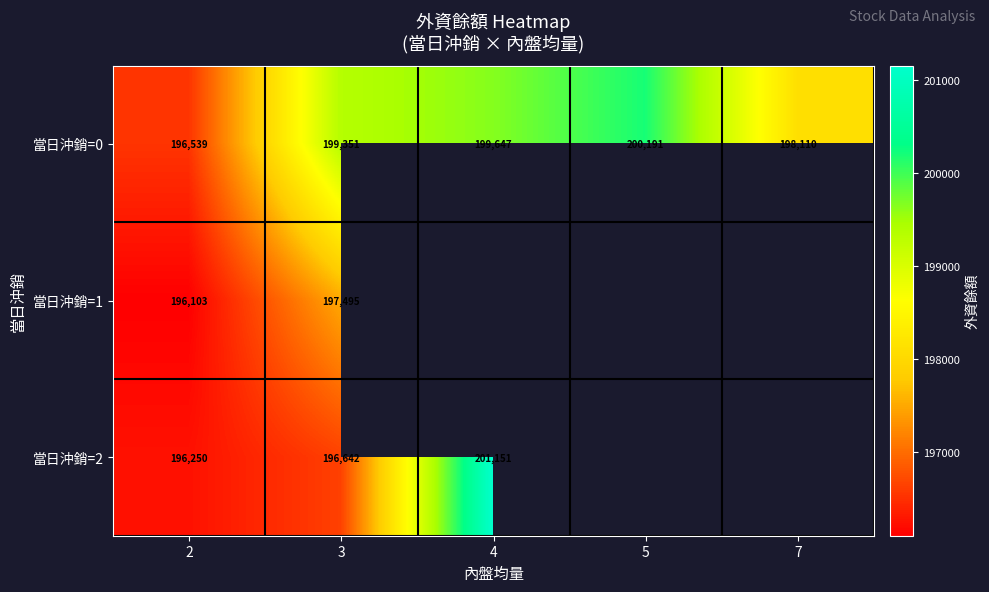

Which category has the lowest value across all series?

2